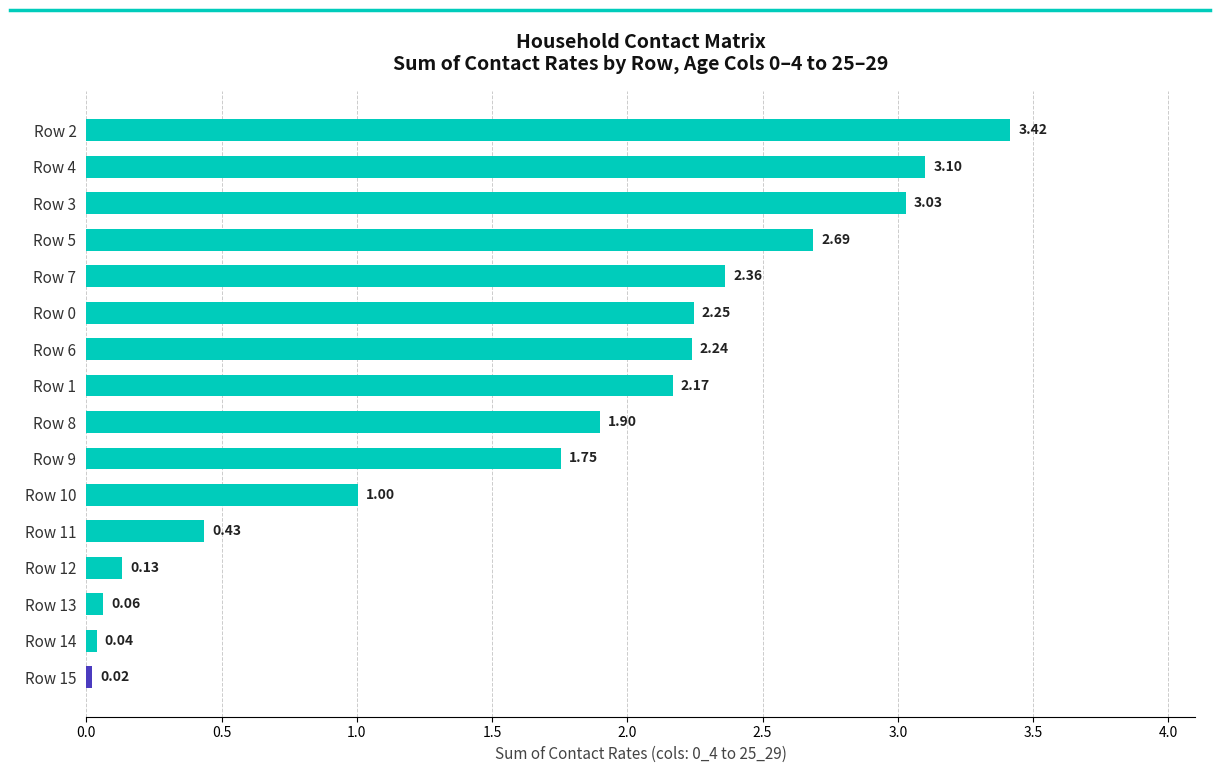

Are the bars horizontal?

Yes